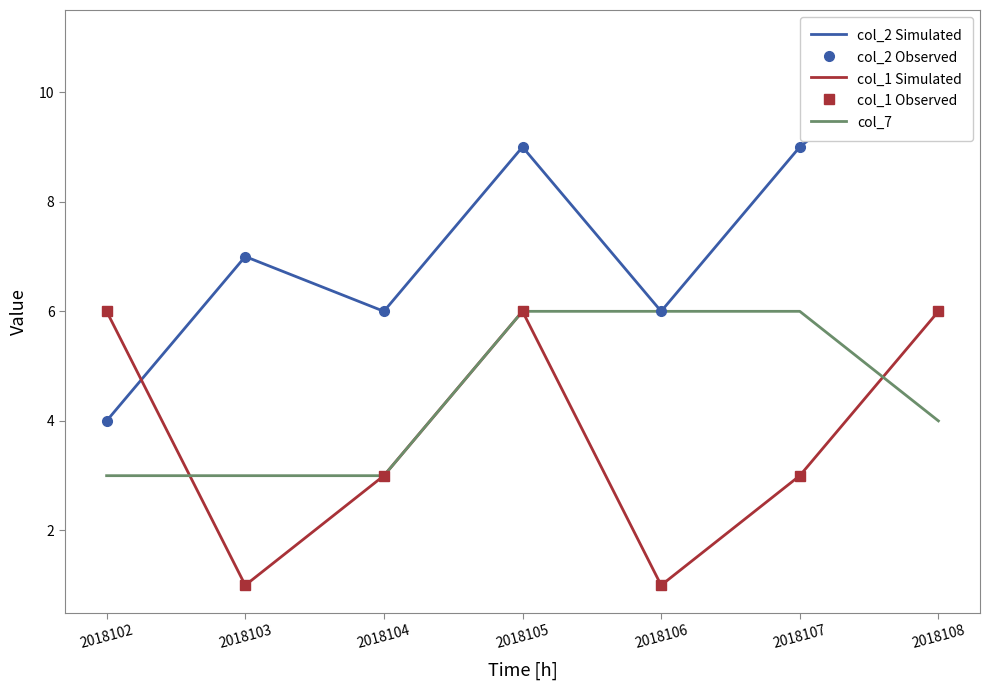

Where do col_1 Observed and col_2 Simulated first cross each other?

2018102 and 2018103